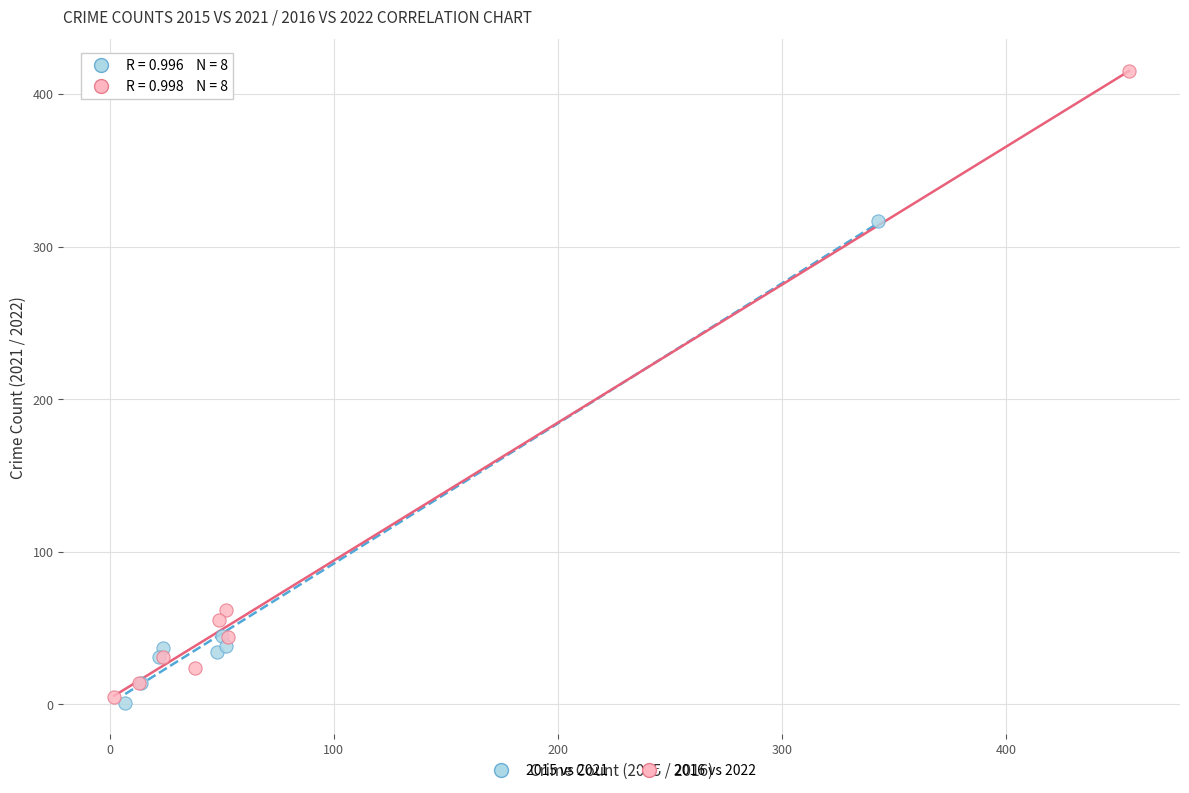

Which series contains the highest Y value?

2016 vs 2022